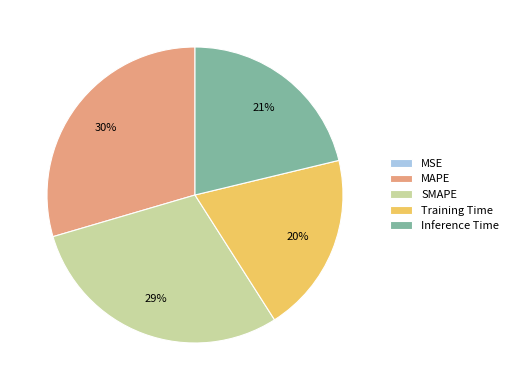

Combined, do MAPE and SMAPE account for over 50%?

Yes